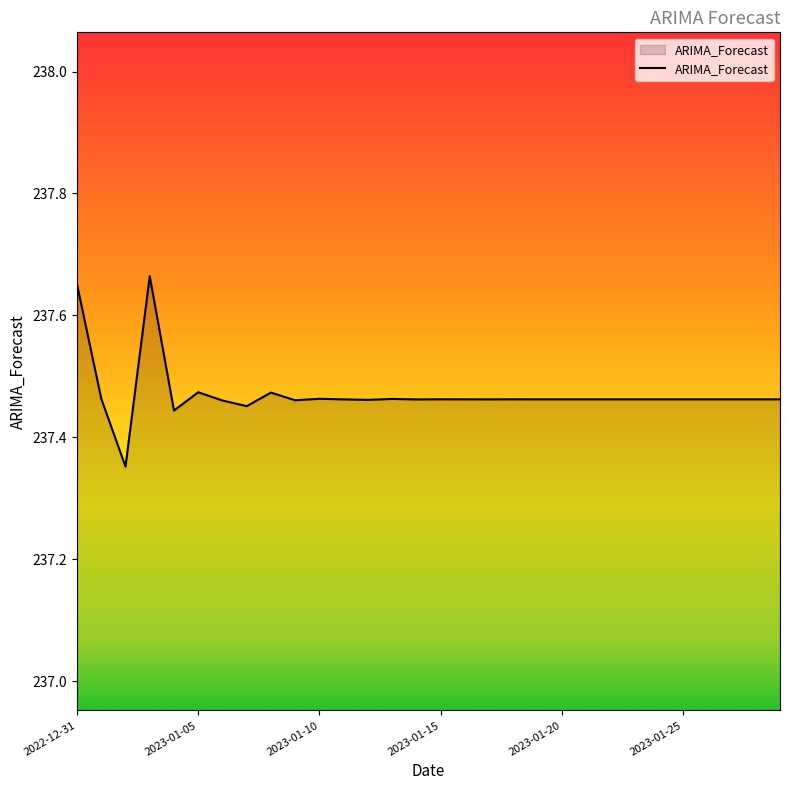

What is the difference between the maximum and minimum values?

0.3